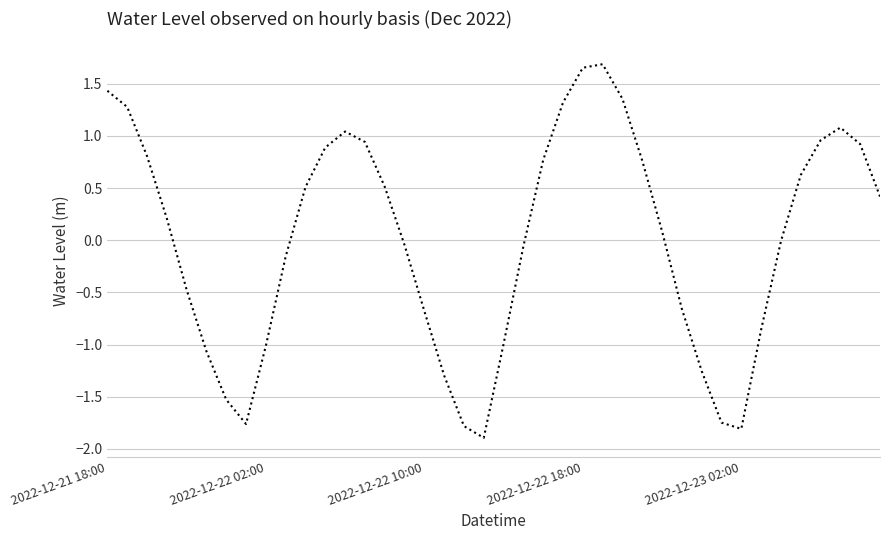

What is the smallest value displayed?

-1.9